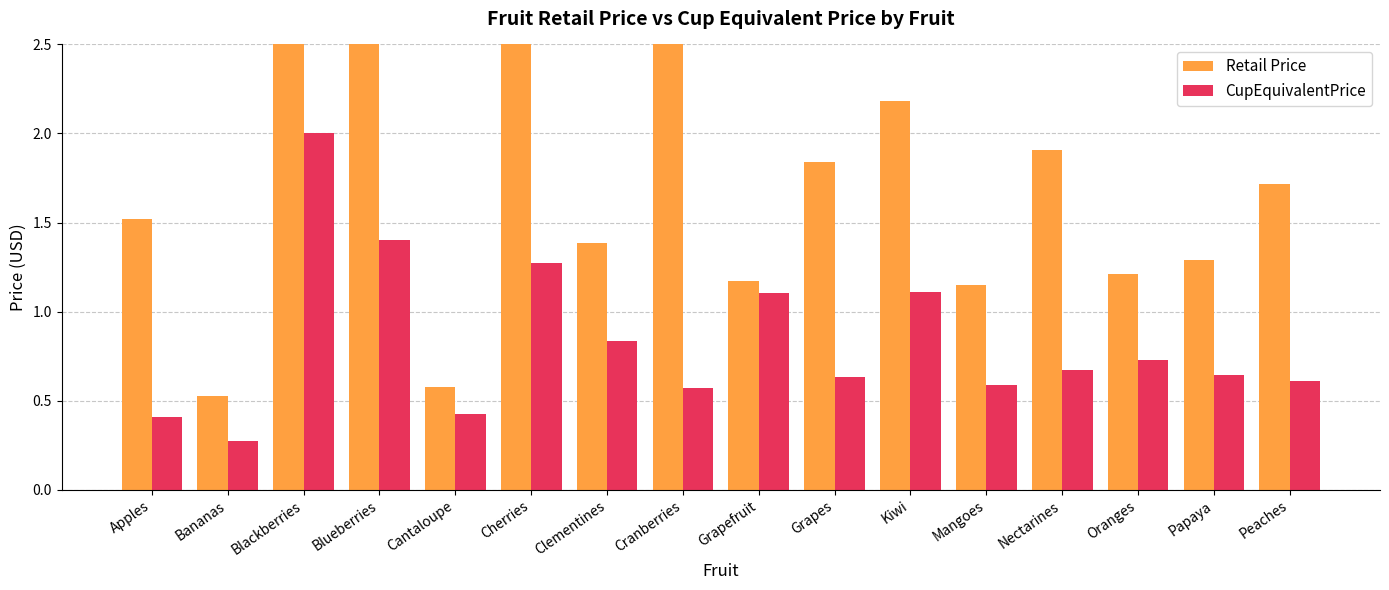

Which series has the widest spread of values?

Retail Price